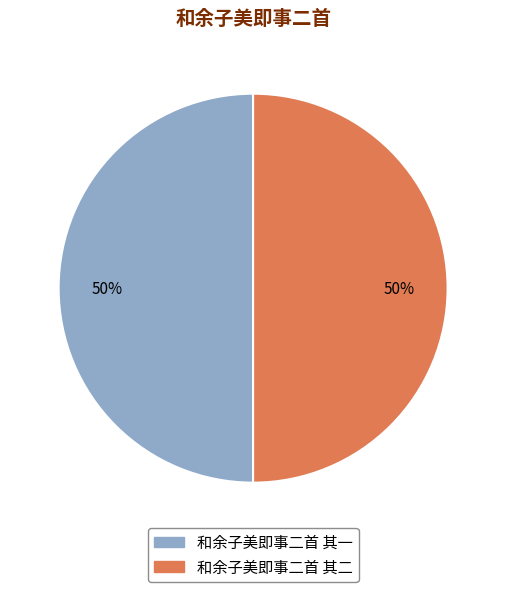

Is it true that 和余子美即事二首 其二 is 50% of the pie?

True